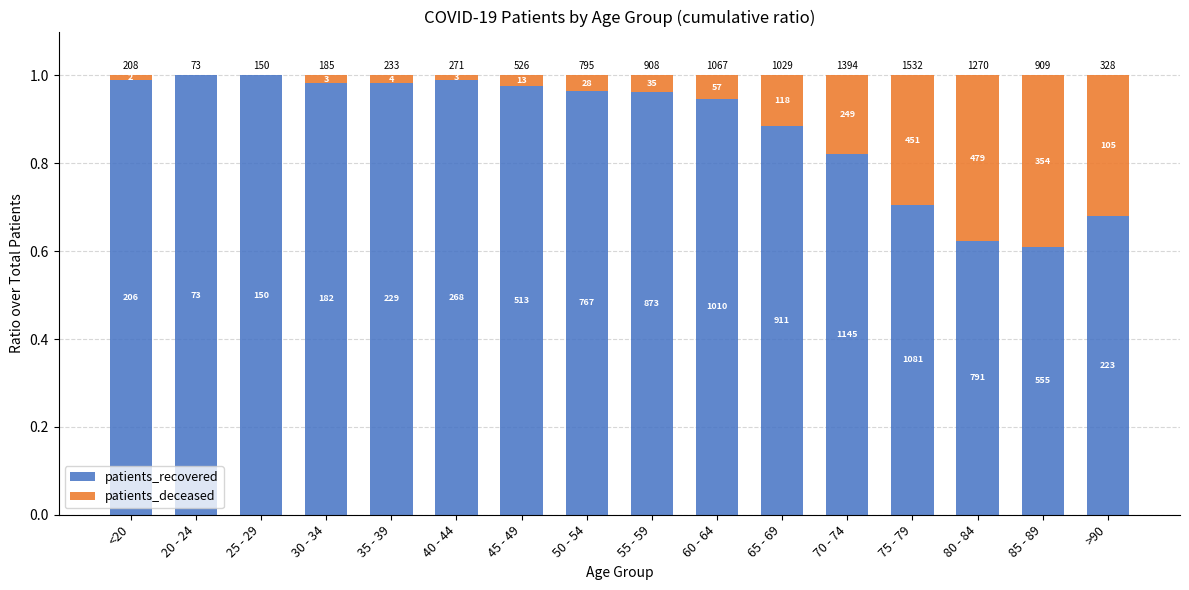

What is the total value across all series at 70 - 74?

1.0